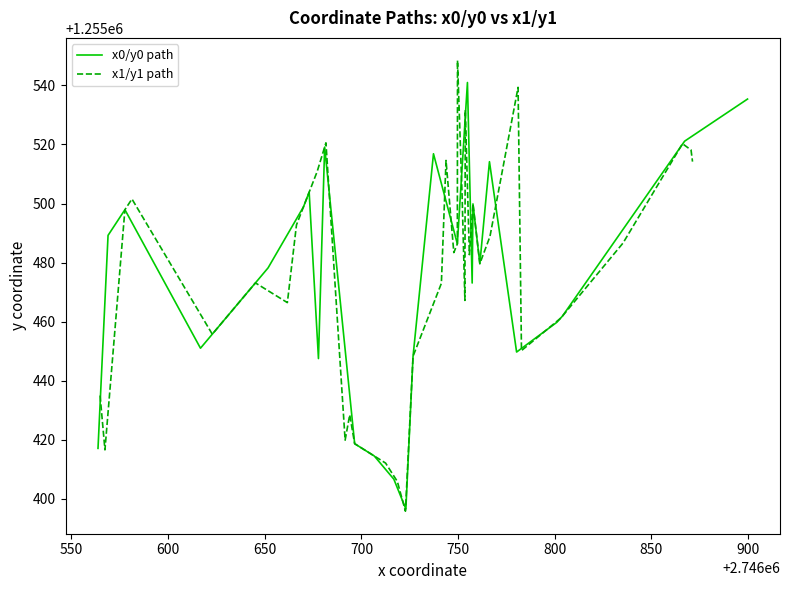

Which series ends up on top after the final intersection of x0/y0 path and x1/y1 path?

x0/y0 path